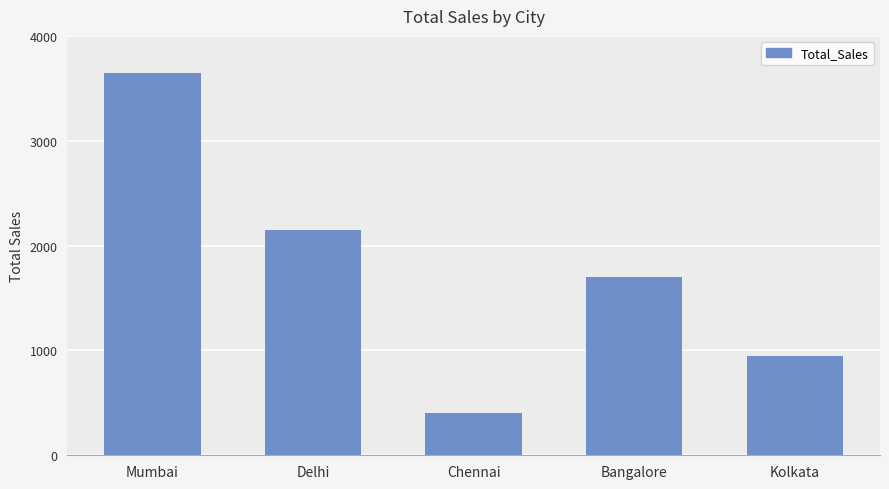

What is the label of the 3rd bar from the left?

Chennai